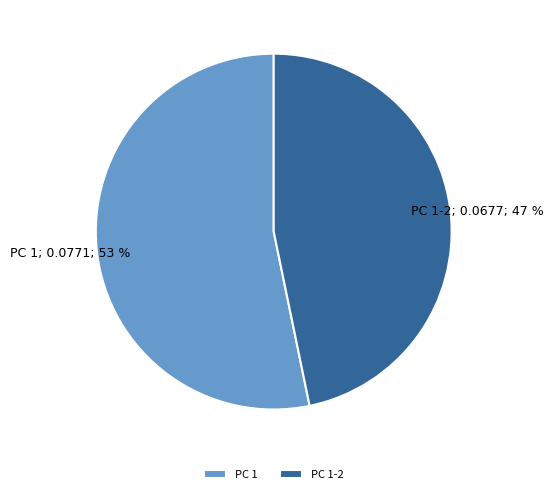

Is it true that PC 1 is 53% of the pie?

True